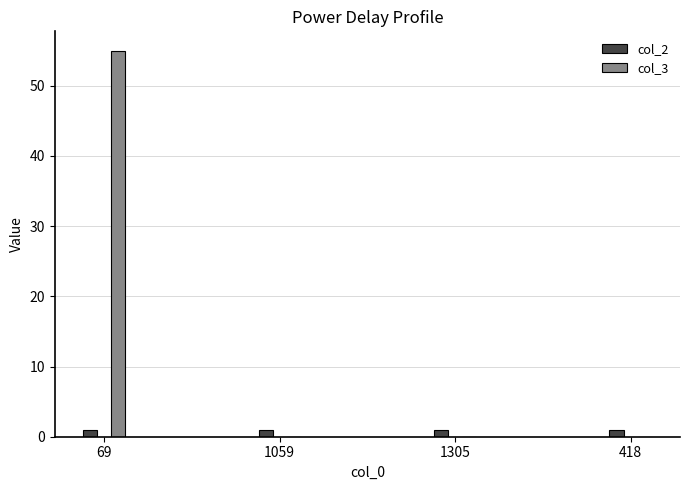

Which series has the largest total across all categories?

col_3